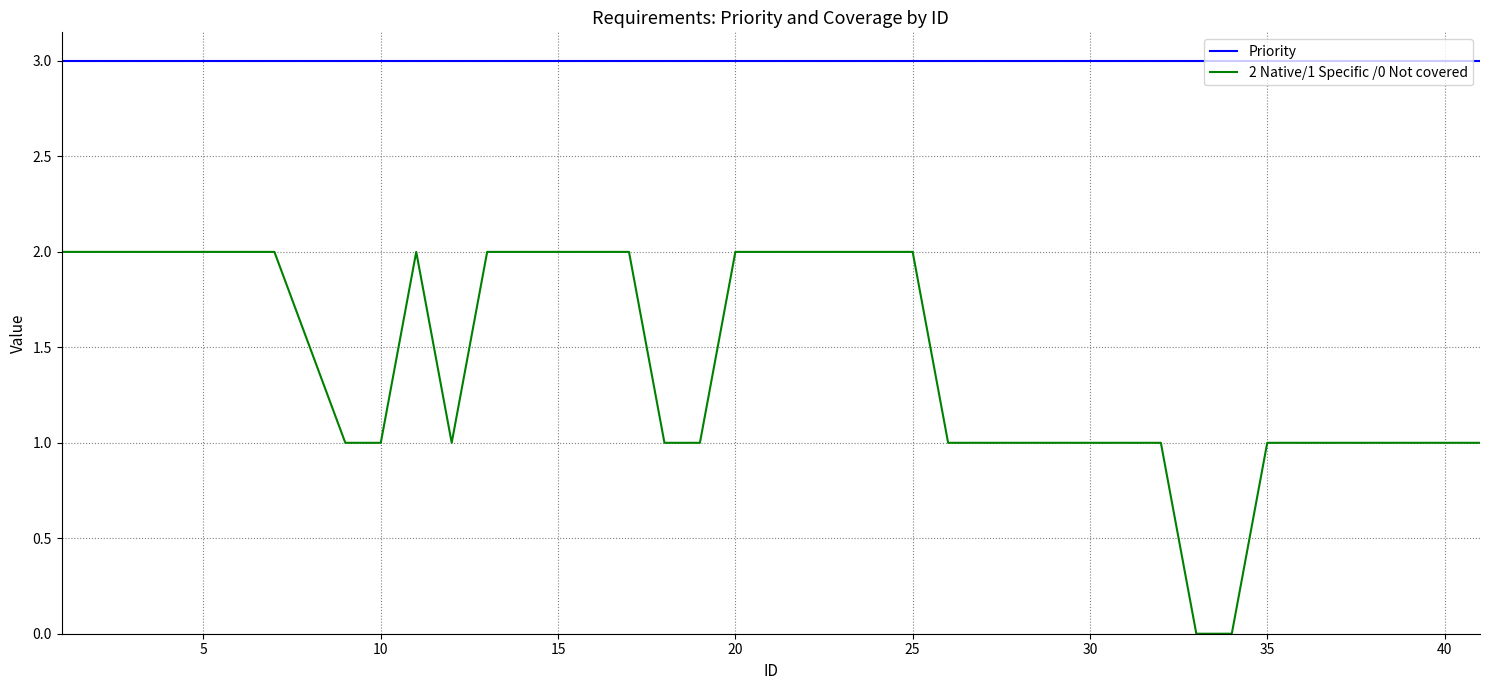

What is the greatest value displayed?

3